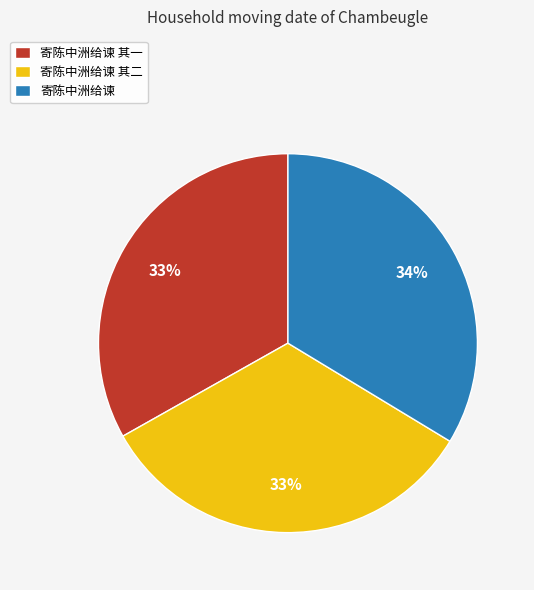

What is the ratio of the value at 寄陈中洲给谏 其一 to the value at 寄陈中洲给谏 其二?

1.0